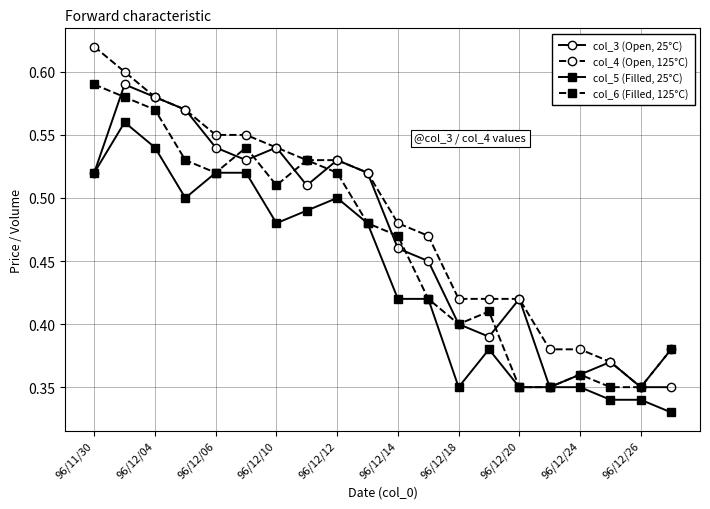

Count the col_6 (Filled, 125°C) values in the range 0 to 1.

20